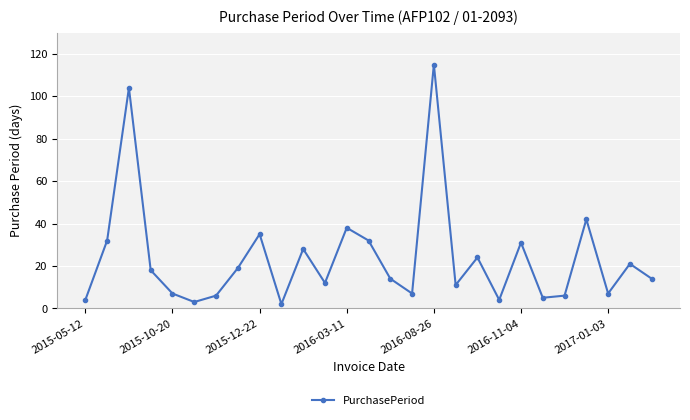

What is the greatest value displayed?

115